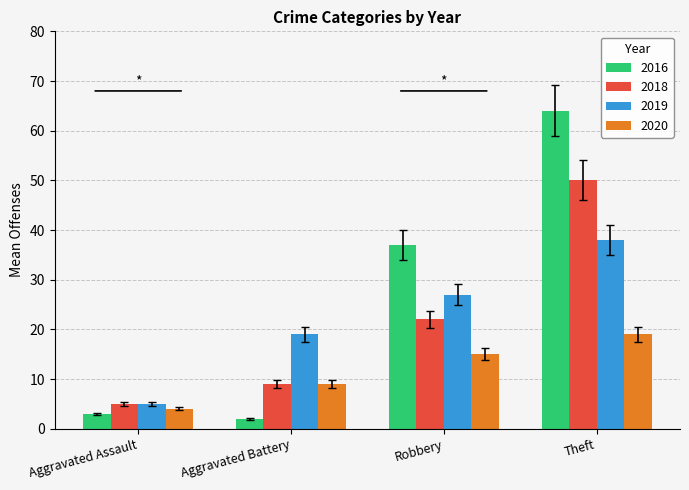

What is the label of the 4th bar from the right?

Aggravated Assault